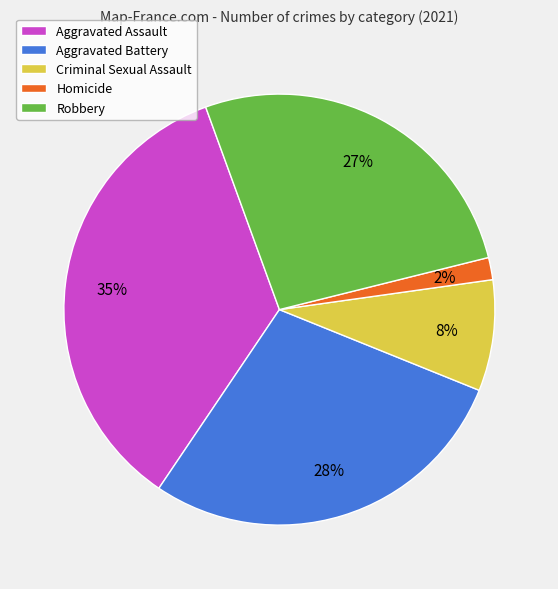

Is the sum of Aggravated Assault and Criminal Sexual Assault greater than half?

No